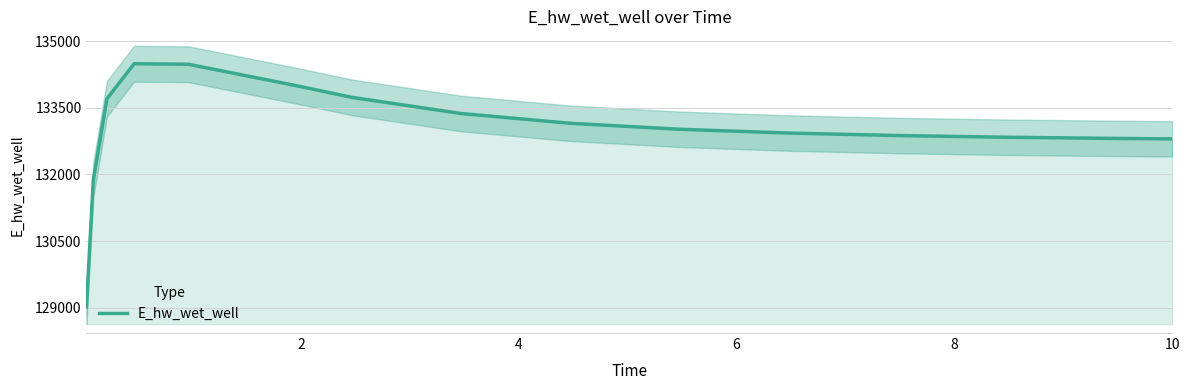

What is the minimum value for E_hw_wet_well?

129019.3